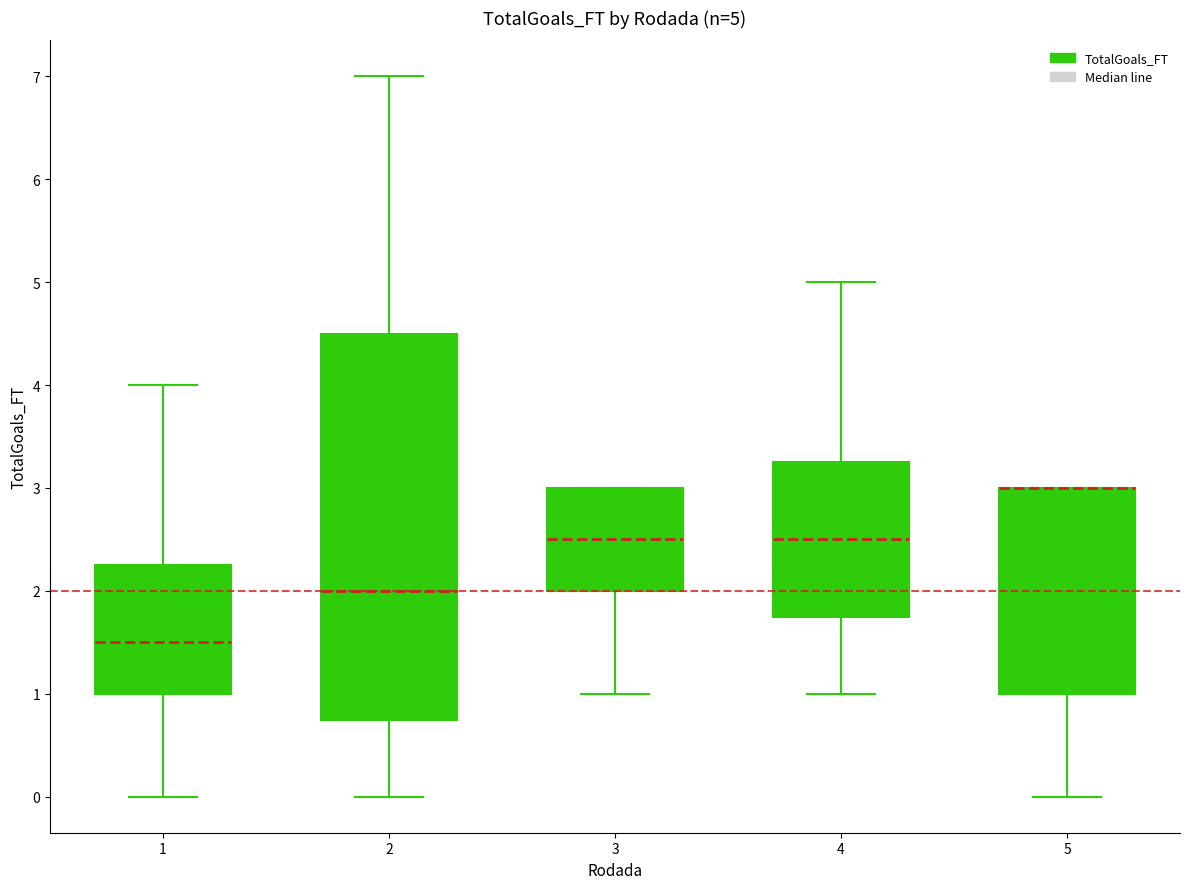

Comparing the boxes themselves (not the whiskers), which one is the tallest?

2